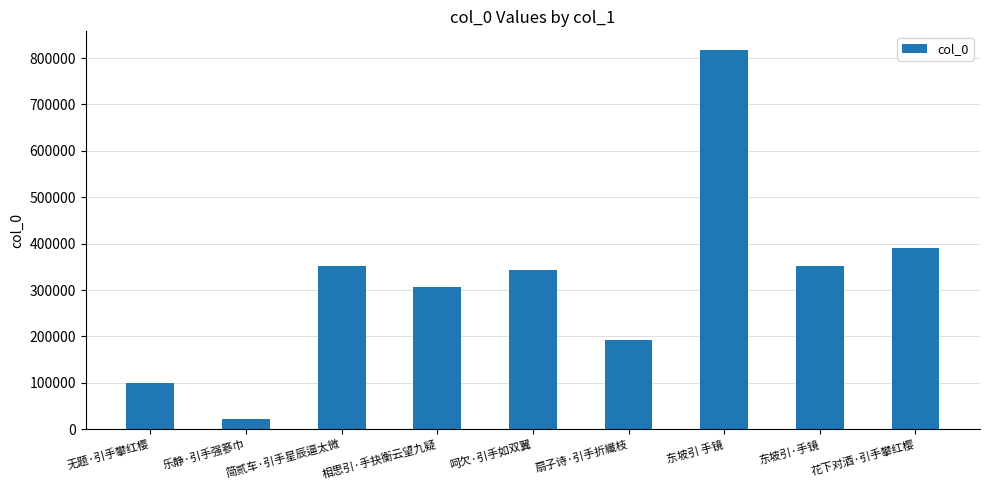

What is the minimum value shown in the chart?

22177